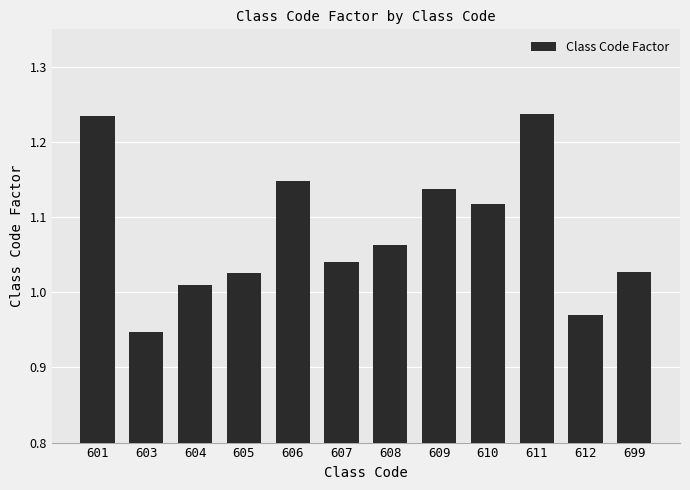

How many data points are above 1?

10